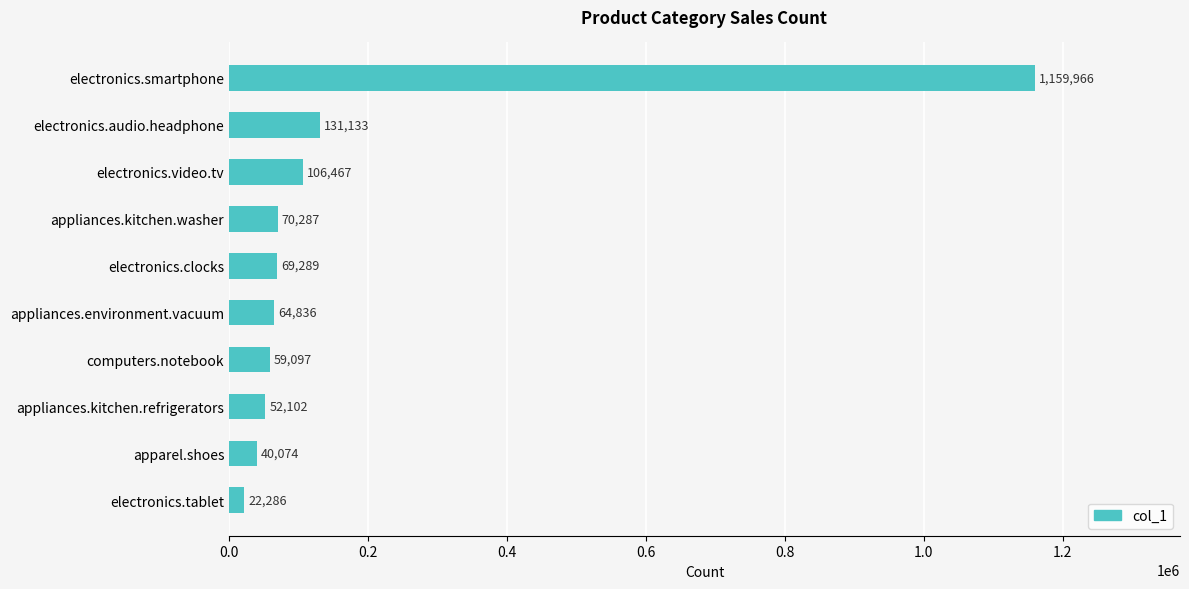

What is the approximate value at electronics.audio.headphone?

131133